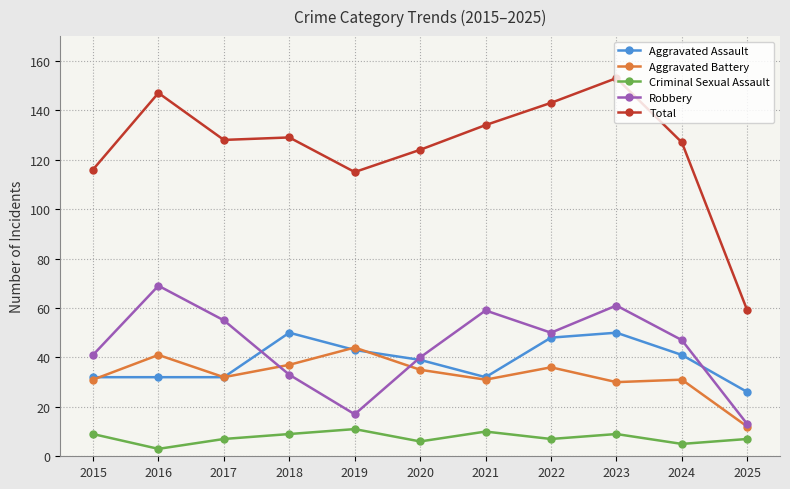

In Total, how many points are higher than both neighbors (excluding endpoints)?

3